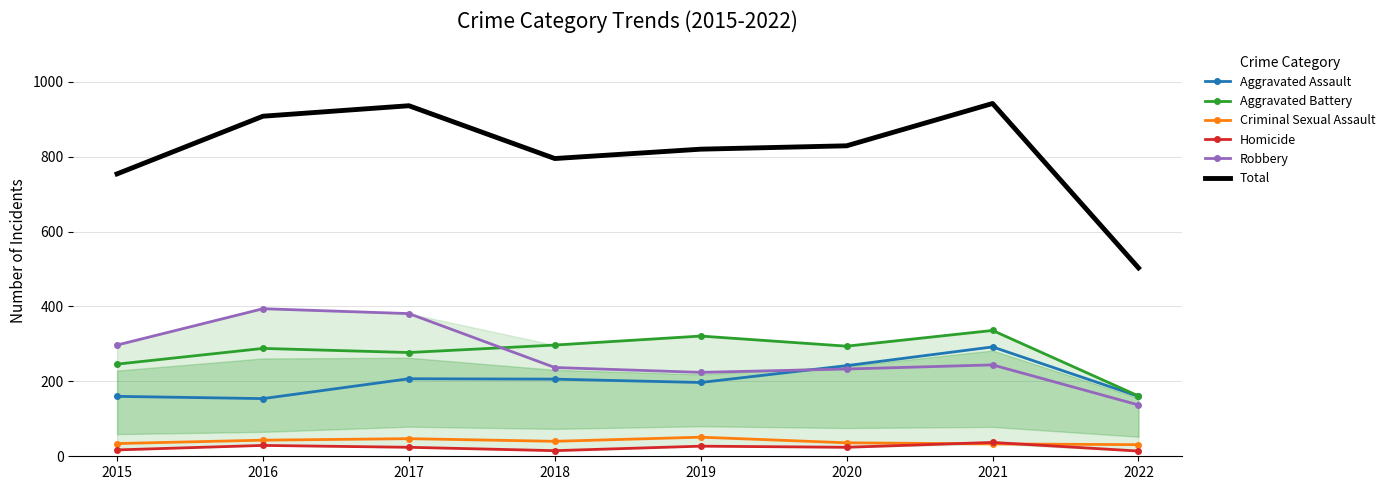

Is the value of Total at 2022 greater than the value of Homicide at 2015?

Yes